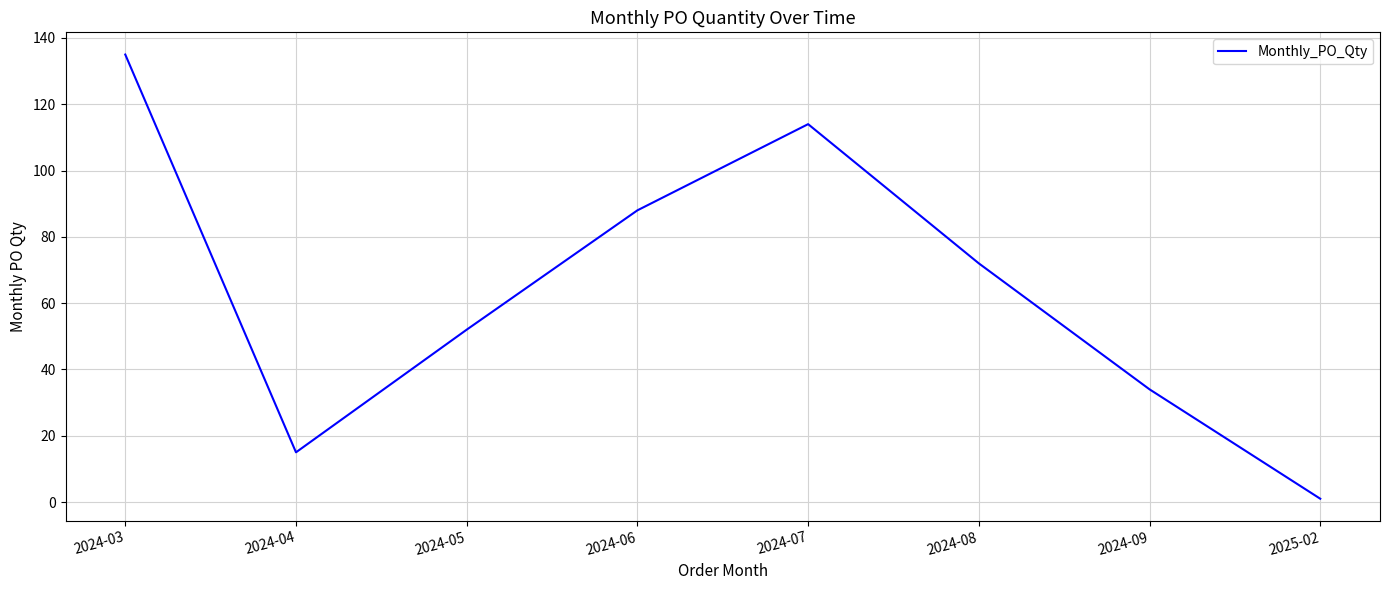

At which category does the data reach its first local valley?

2024-04